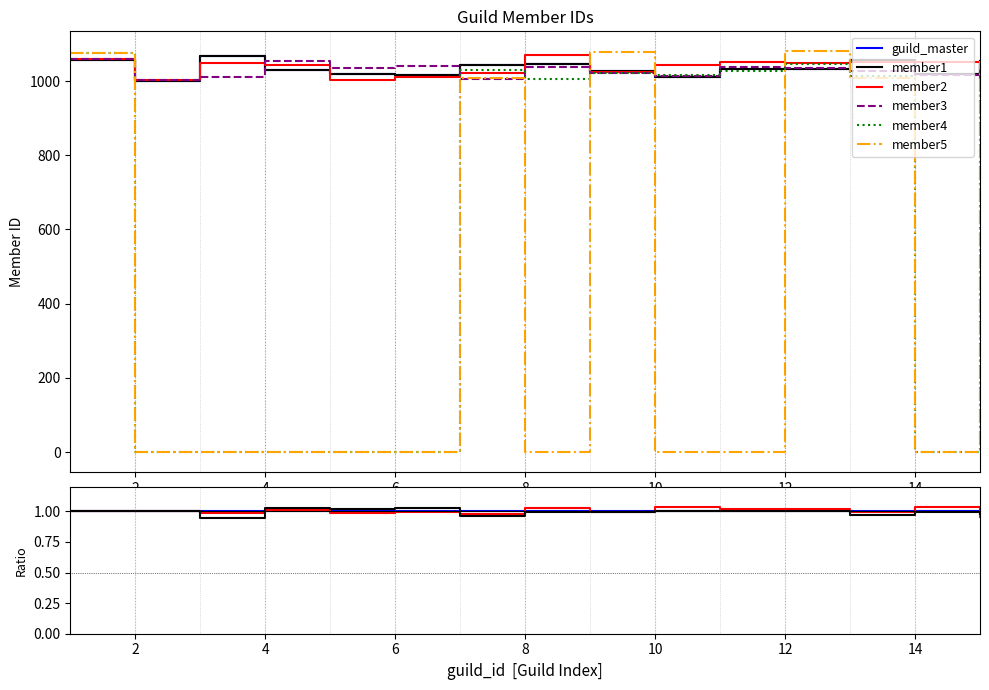

What is the average value of the guild_master series?

1.0